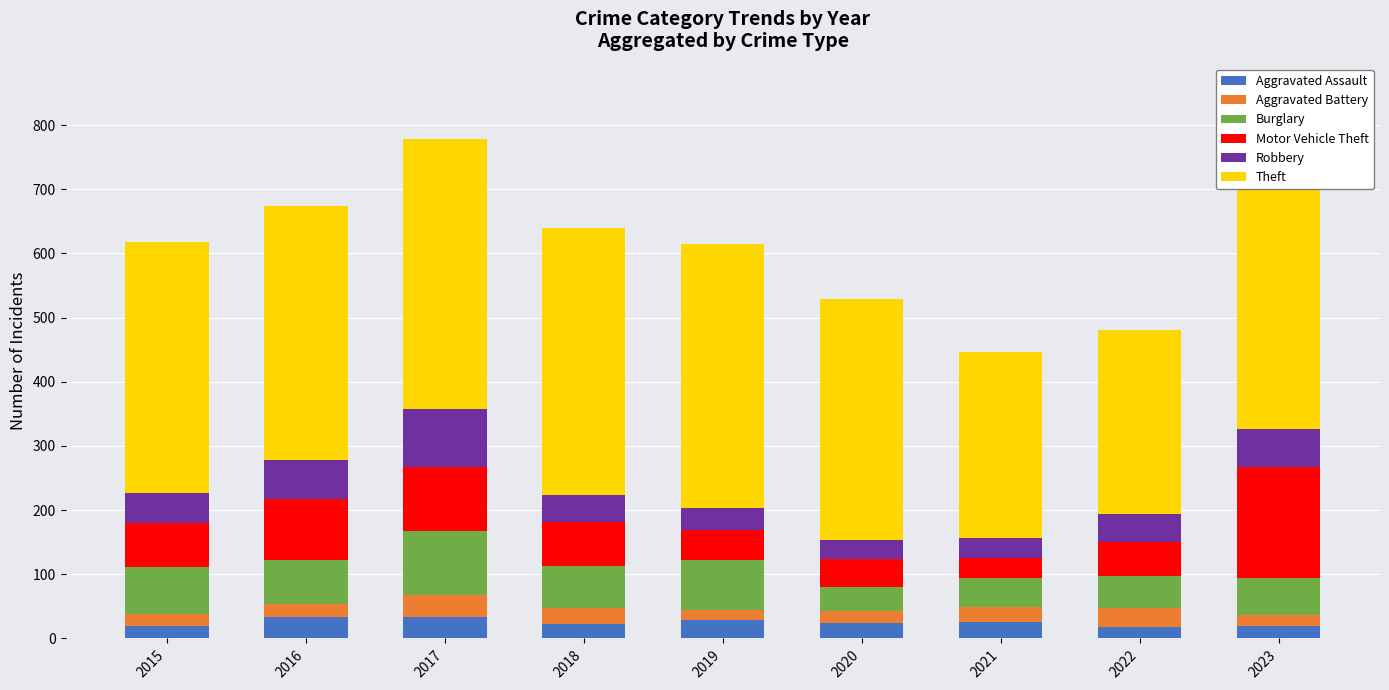

What is the total value across all series at 2017?

779